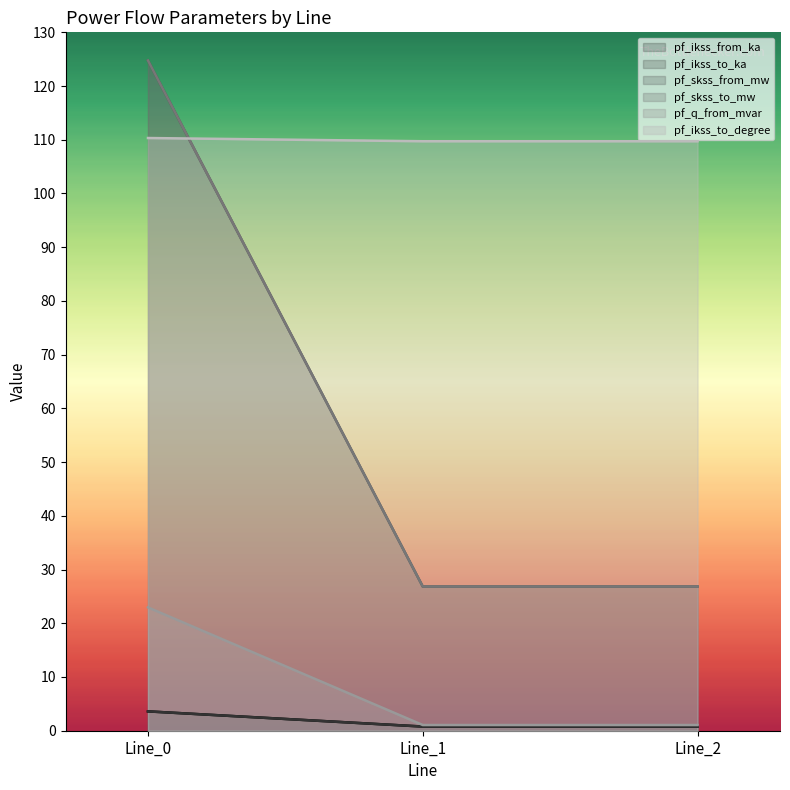

What are all the series names shown in the legend?

pf_ikss_from_ka, pf_ikss_to_ka, pf_skss_from_mw, pf_skss_to_mw, pf_q_from_mvar, pf_ikss_to_degree